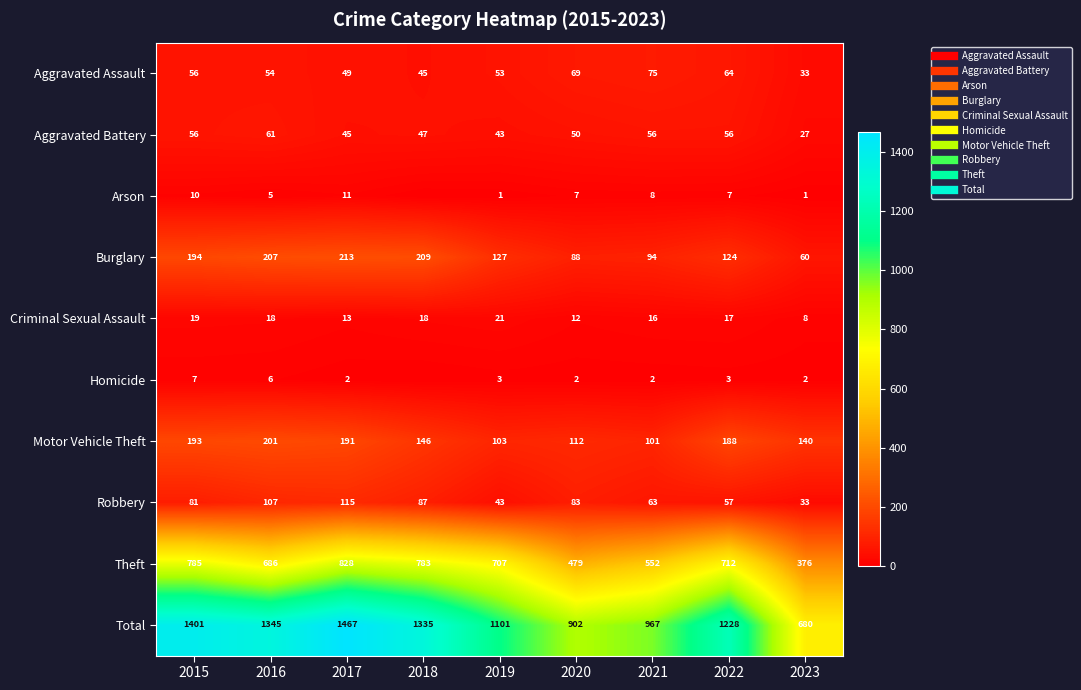

Which series has the largest total across all categories?

Total